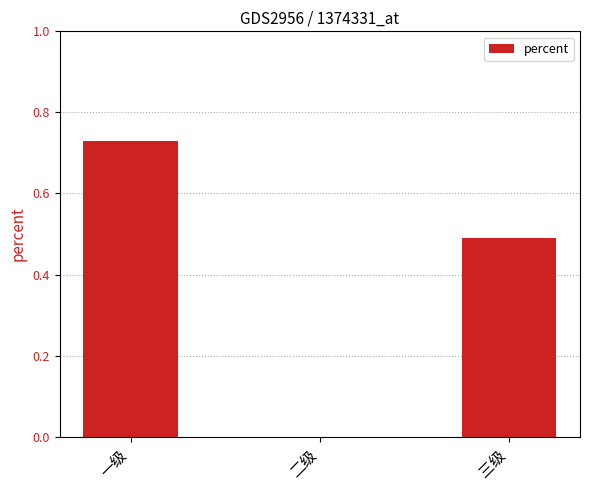

What is the sum of all values?

1.2